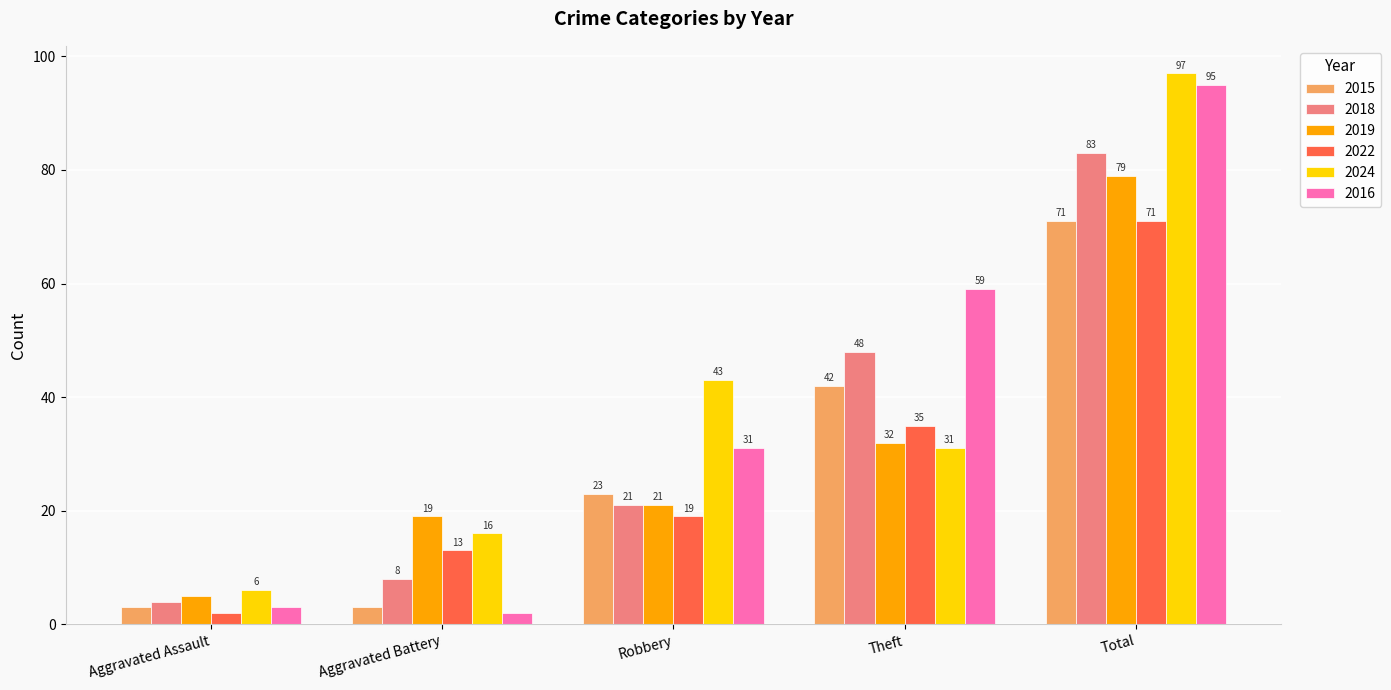

What is the difference between the 2022 values at Total and Theft?

36